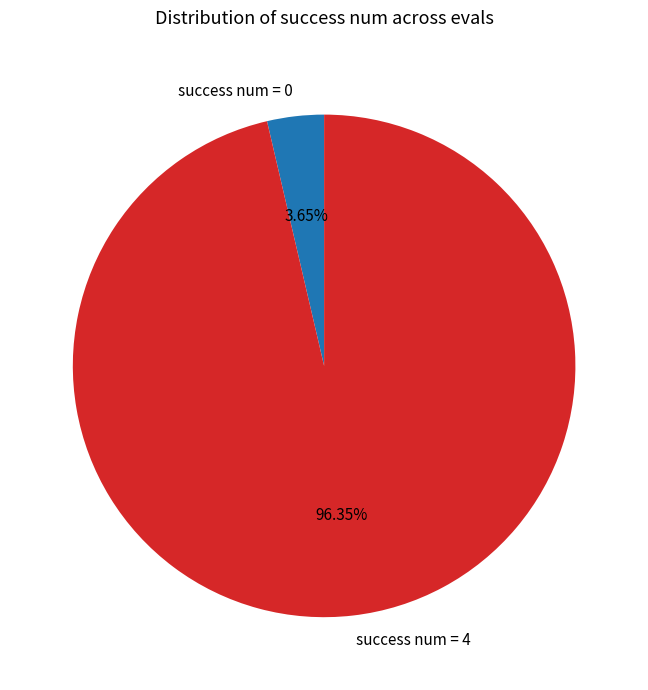

Combined, do success num = 0 and success num = 4 account for over 50%?

Yes